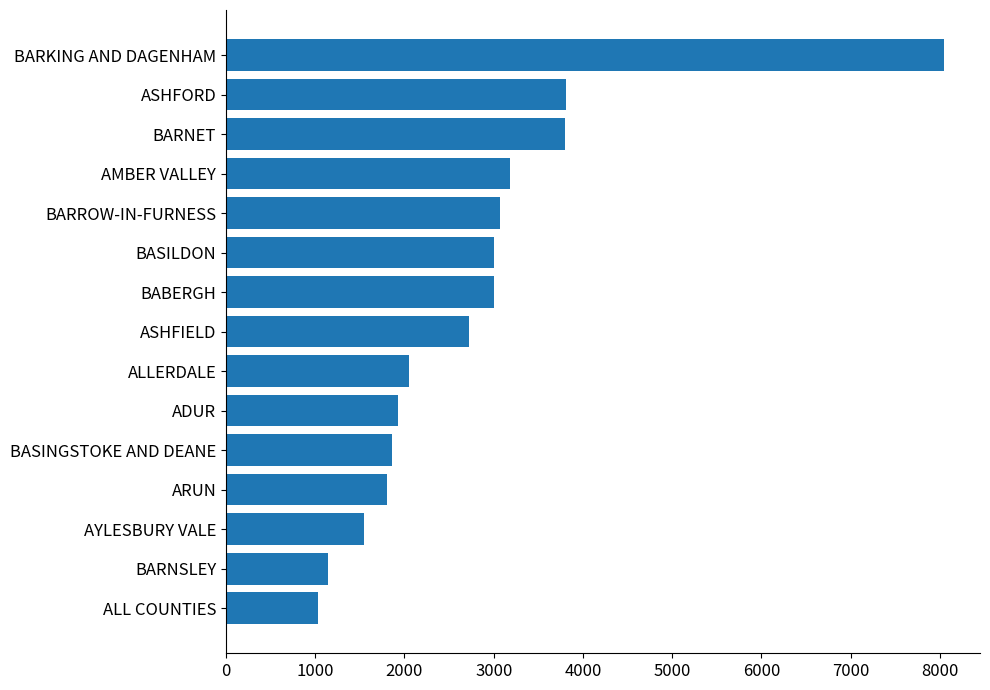

The chart shows a value of 680 at BASINGSTOKE AND DEANE. True or false?

False